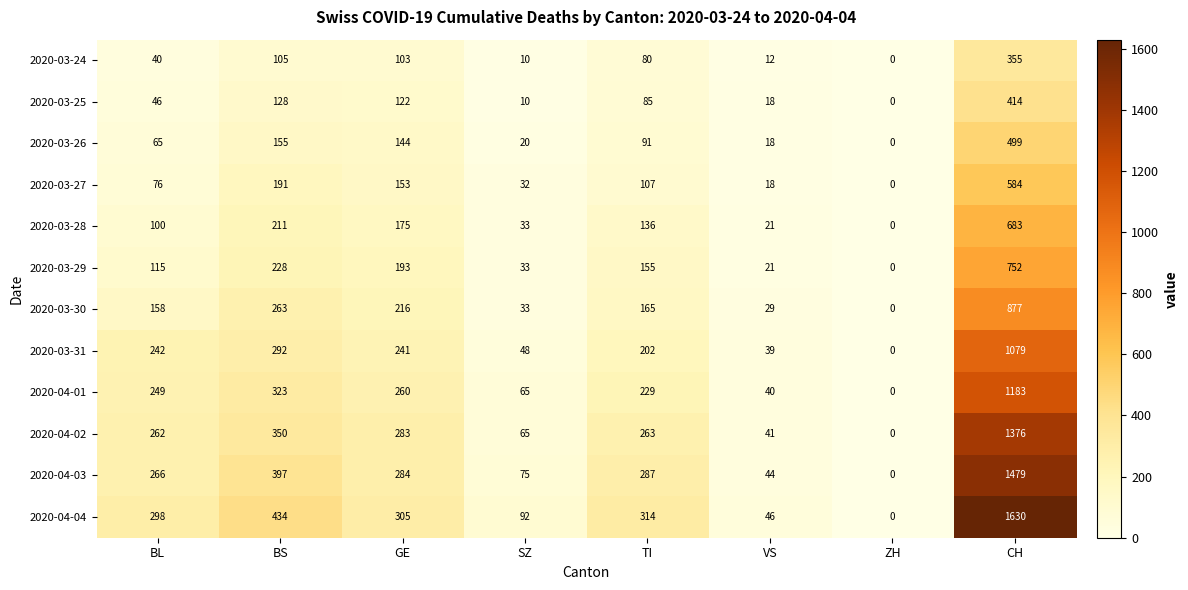

Is the value of 2020-04-03 at ZH greater than the value of 2020-04-01 at VS?

No